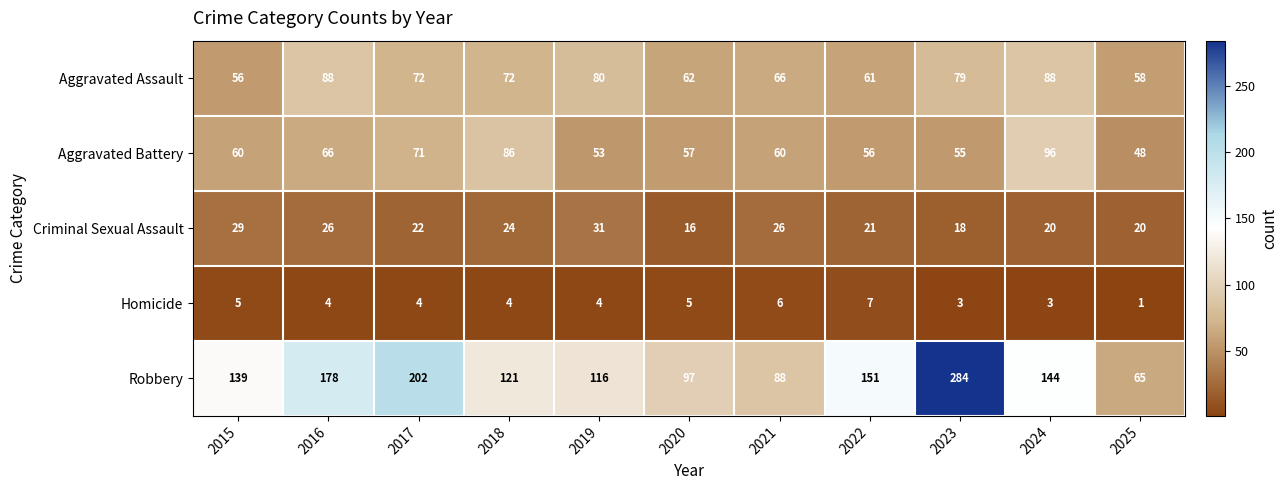

What is the spread (max minus min) of values at 2022?

144